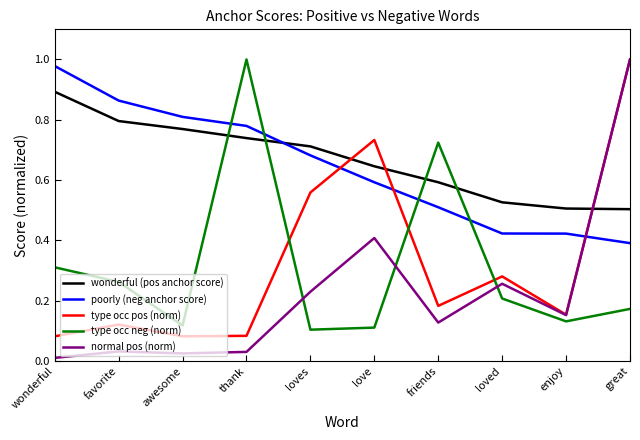

The value of normal pos (norm) at loves is 0.3. True or false?

False